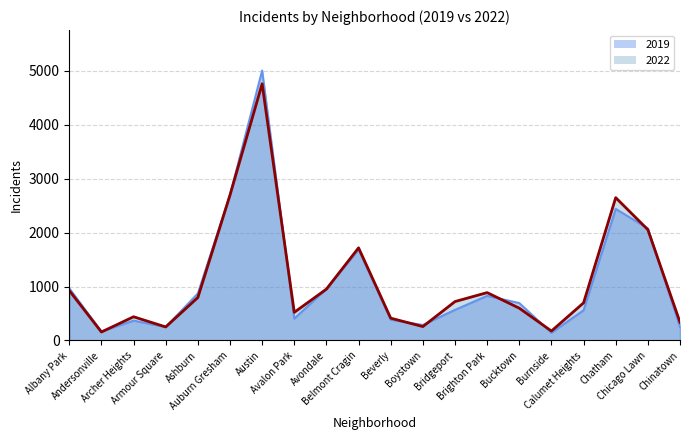

The 2022 series shows 115 at Chinatown. True or false?

False